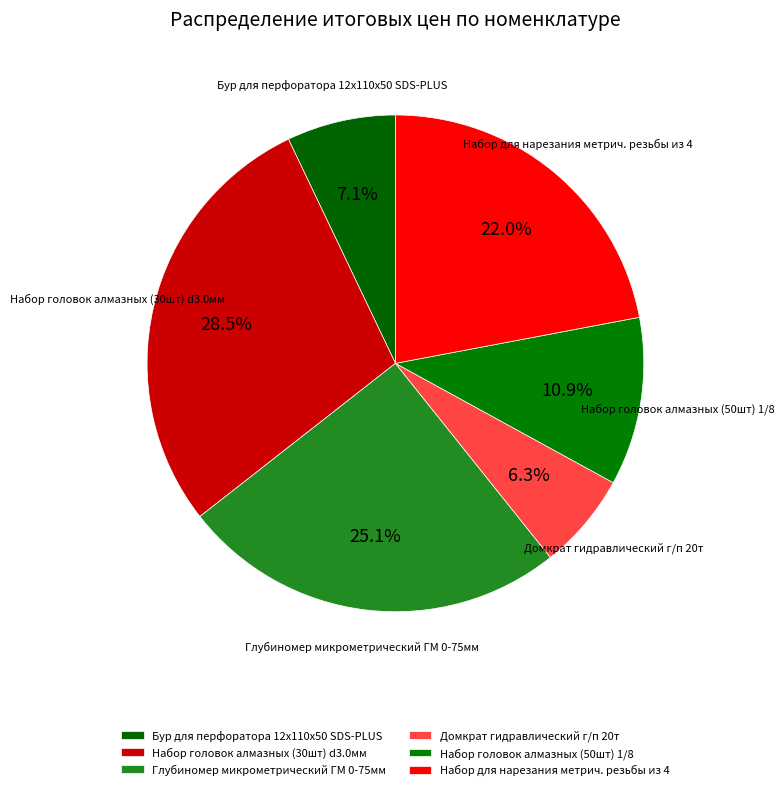

What portion of the pie excludes Бур для перфоратора 12x110x50 SDS-PLUS?

92.9%